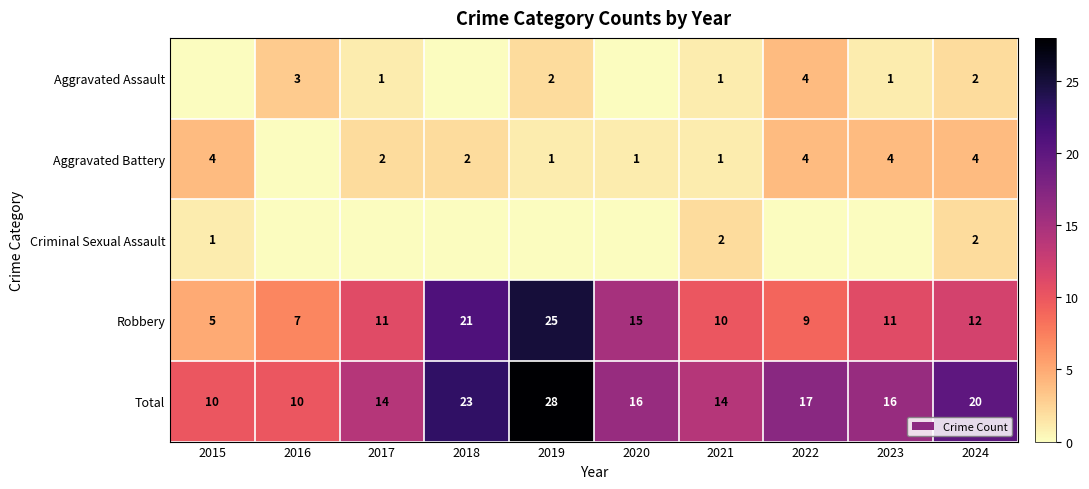

True or false: Robbery has a value of 11 at 2017.

True